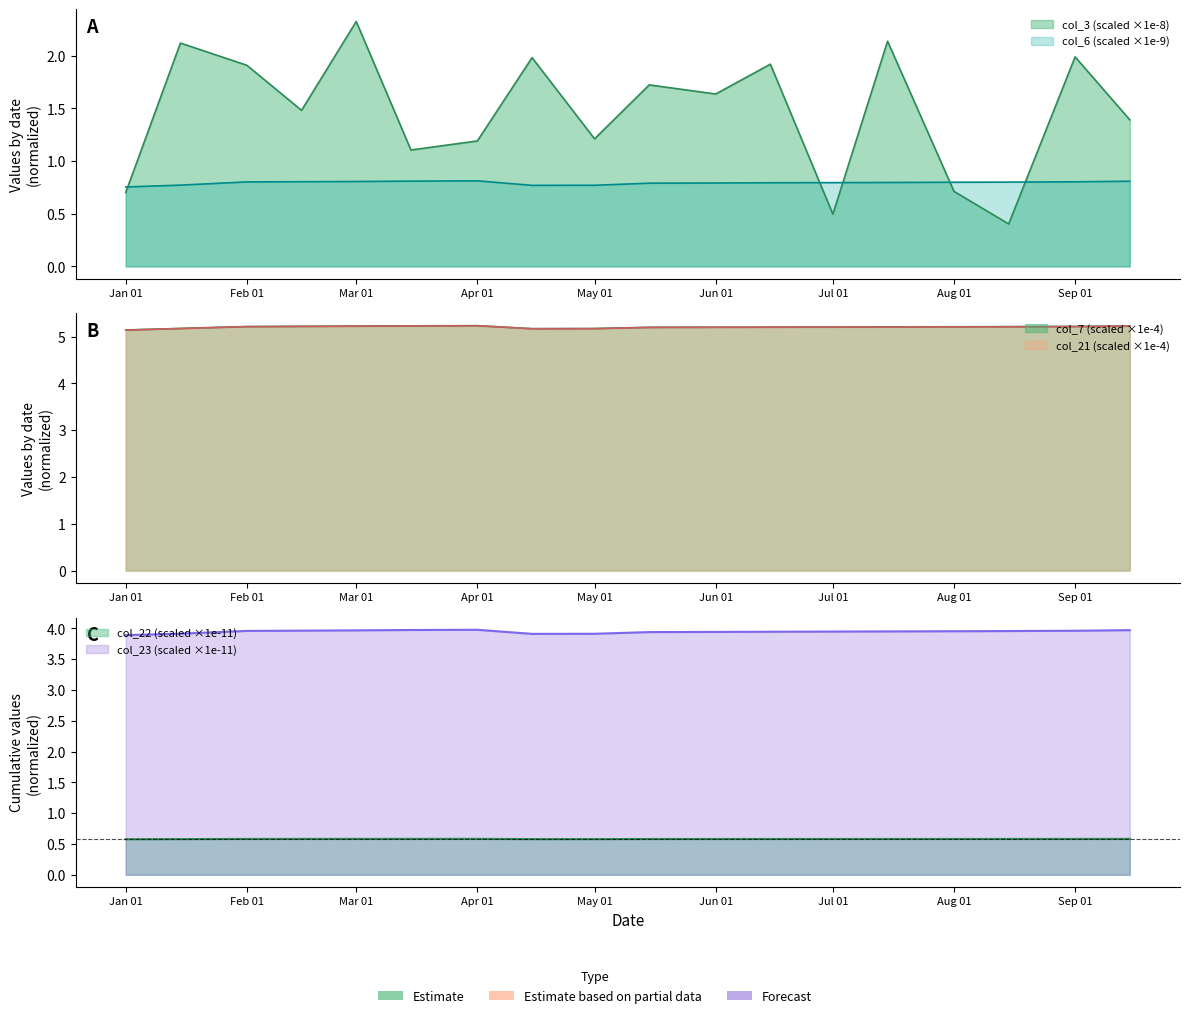

Count the number of categories in the chart.

18